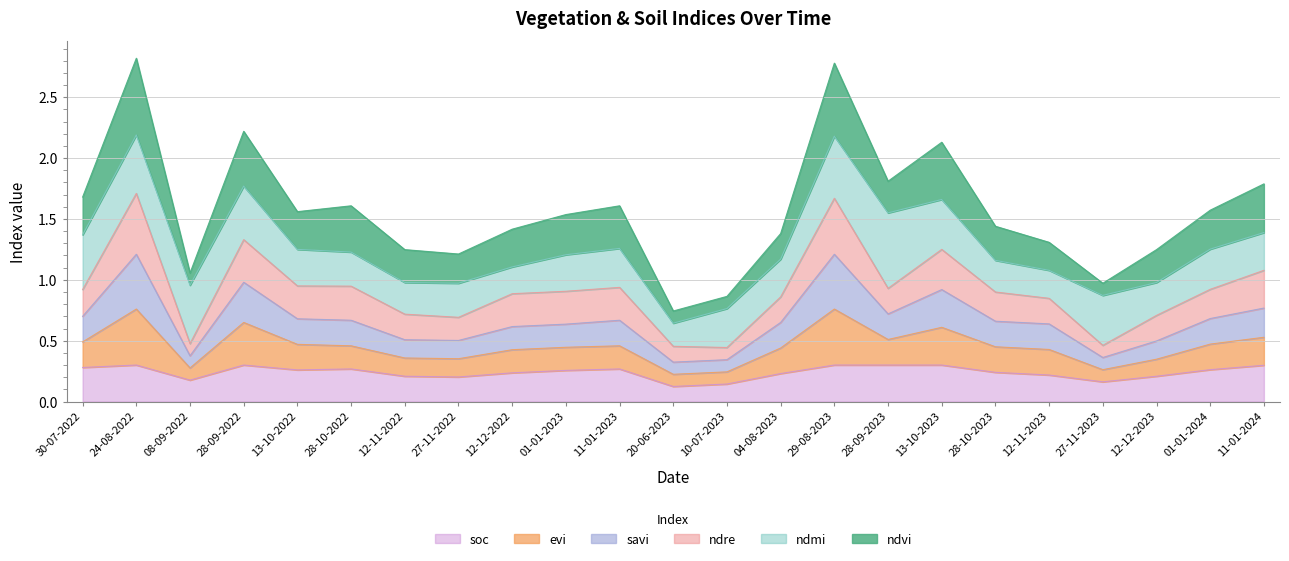

What is the minimum value for soc?

0.1